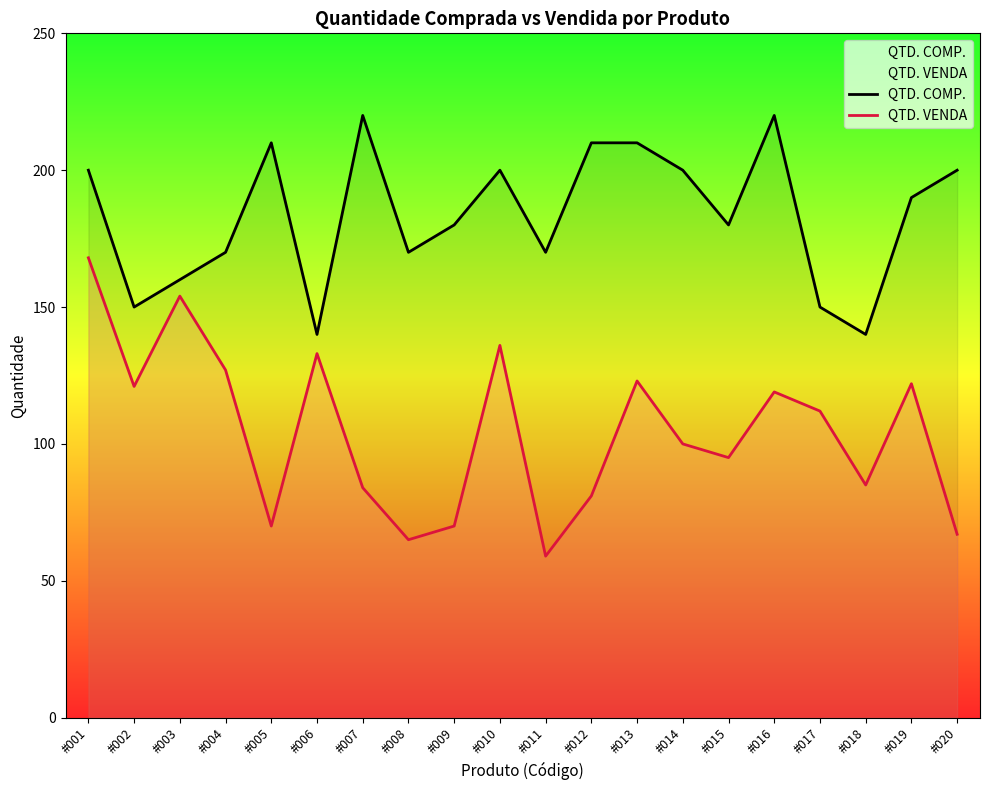

Which series has the widest spread of values?

QTD. VENDA